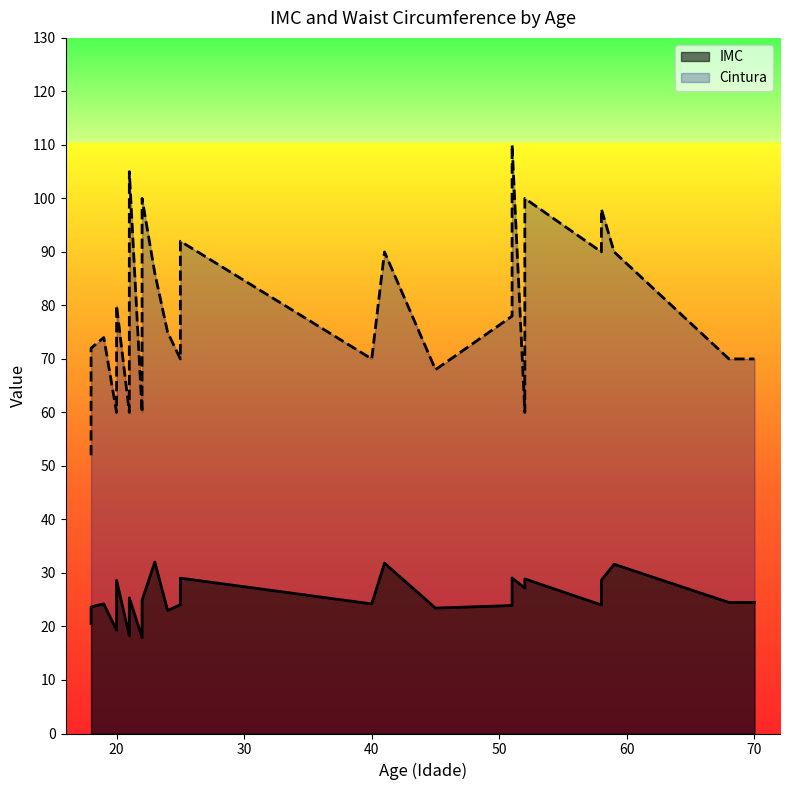

In Cintura, how many points are lower than both neighbors (excluding endpoints)?

14